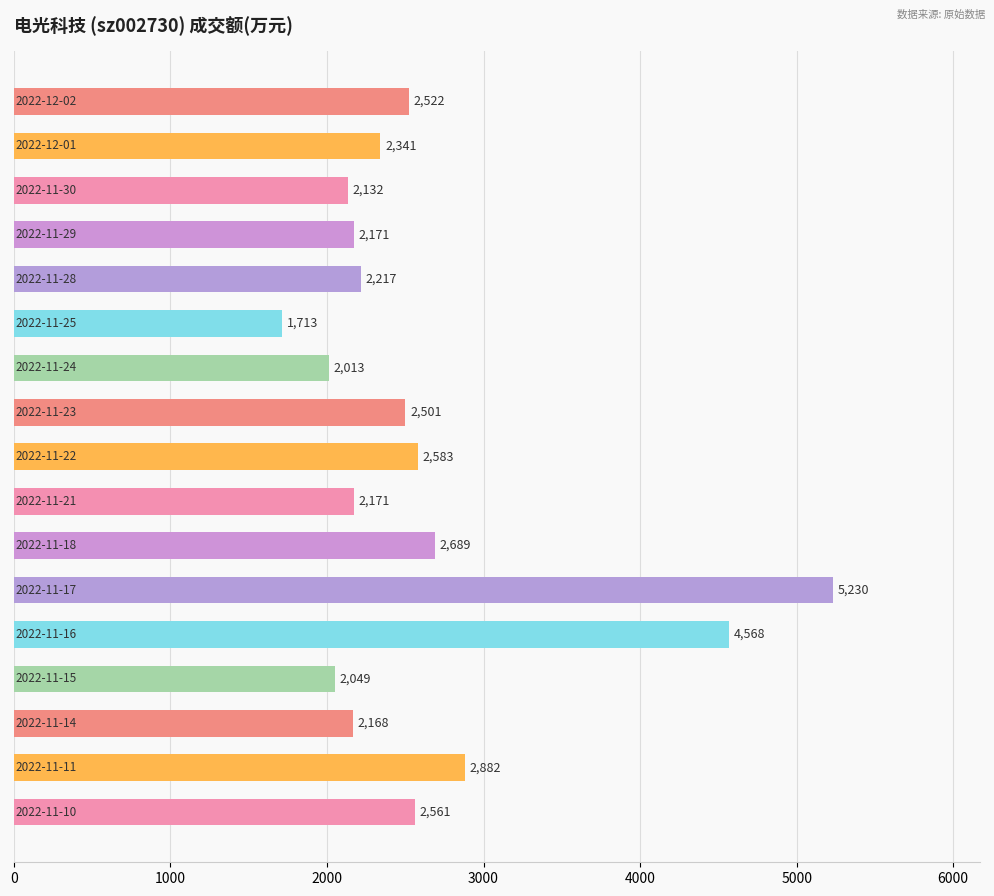

What is the smallest value displayed?

1713